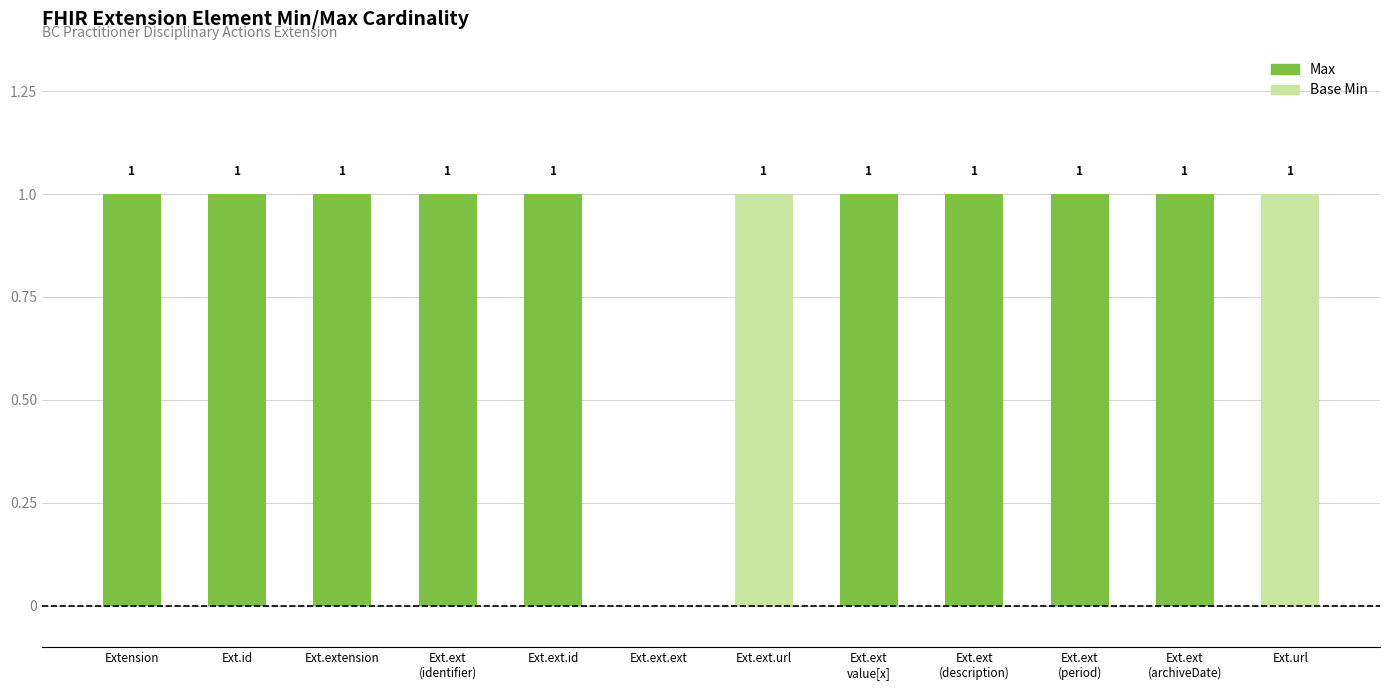

What is the highest value of the Max series?

1